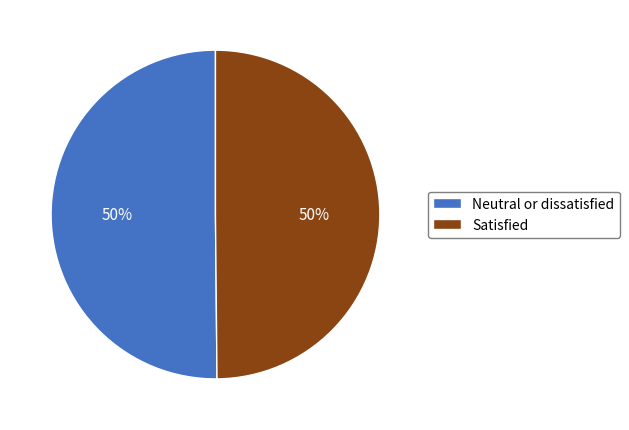

Combined, do Satisfied and Neutral or dissatisfied account for over 50%?

Yes